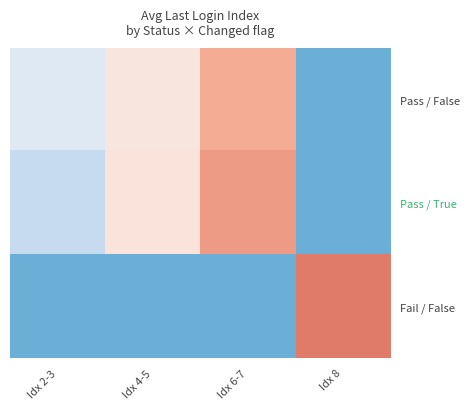

What is the spread (max minus min) of values at Idx 8?

8.0